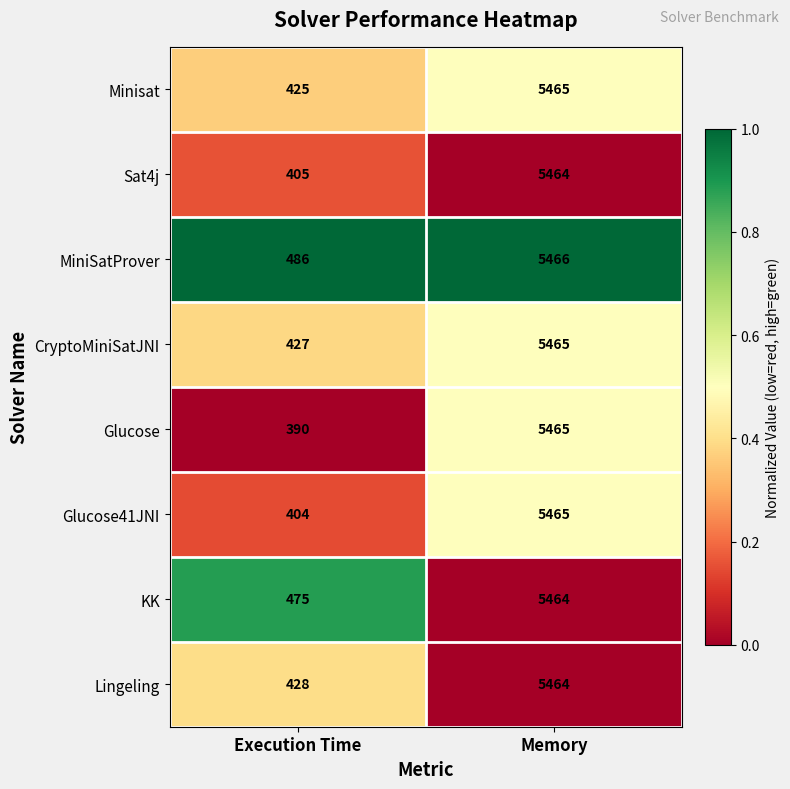

What is the difference between the highest and lowest values at Execution Time?

96